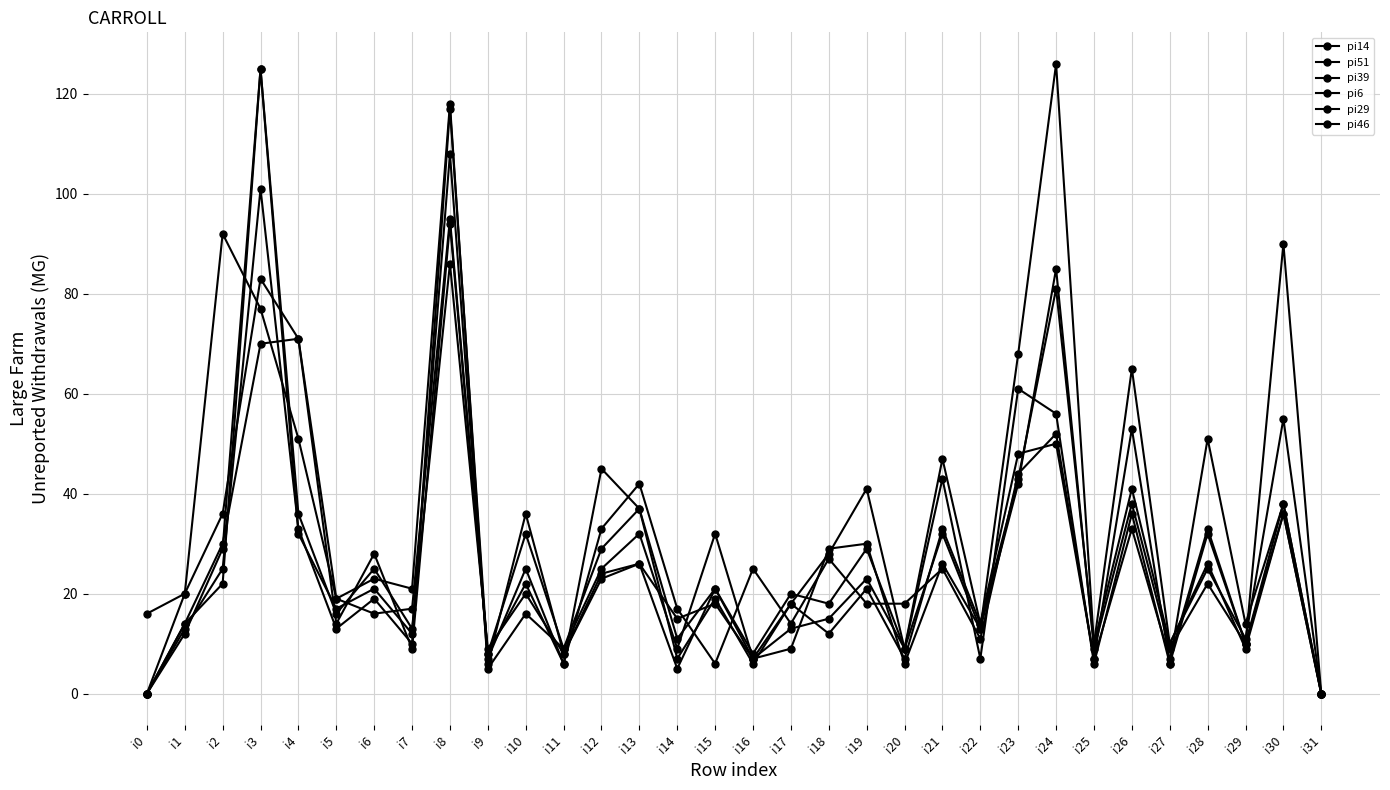

What is the value of the pi14 point at the 29th from the left?

51